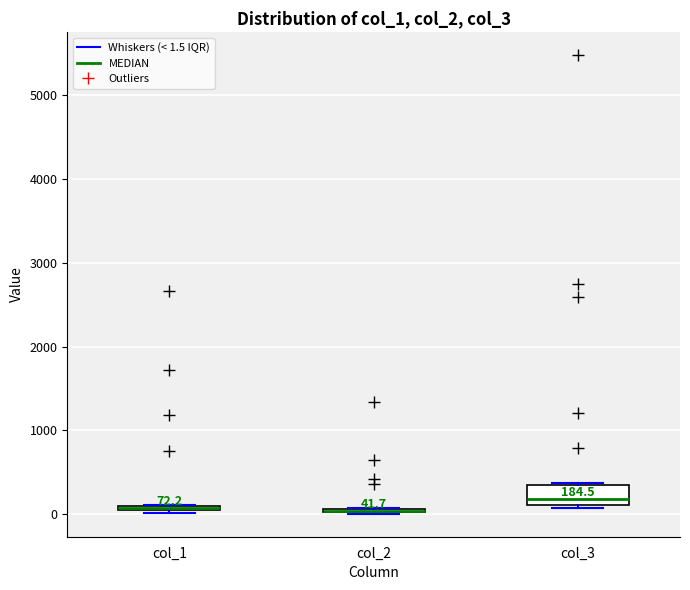

Which box is the tallest, from its lower edge to its upper edge?

col_3